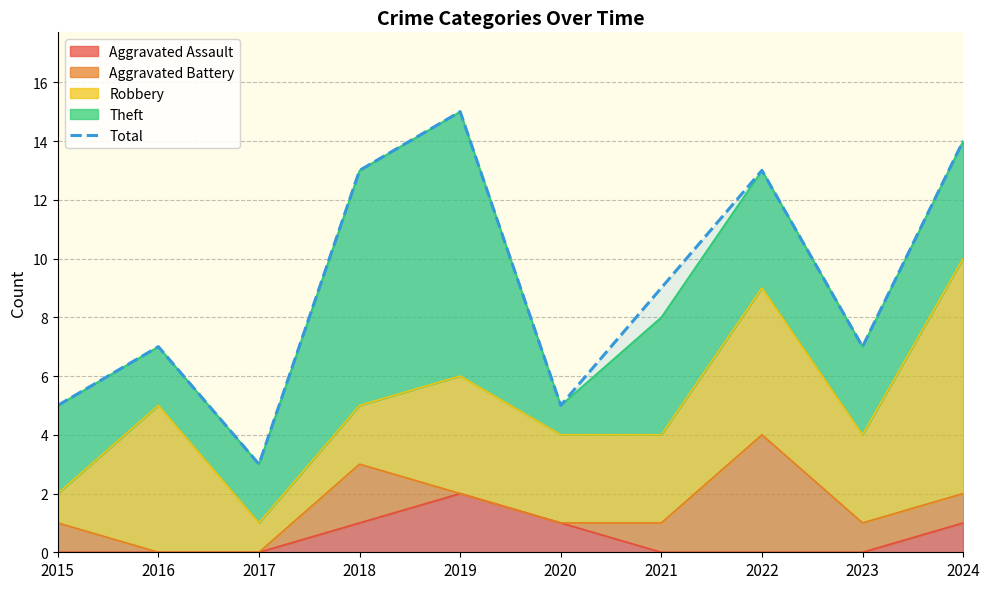

How many points are lower than both their immediate neighbors (excluding endpoints)?

3